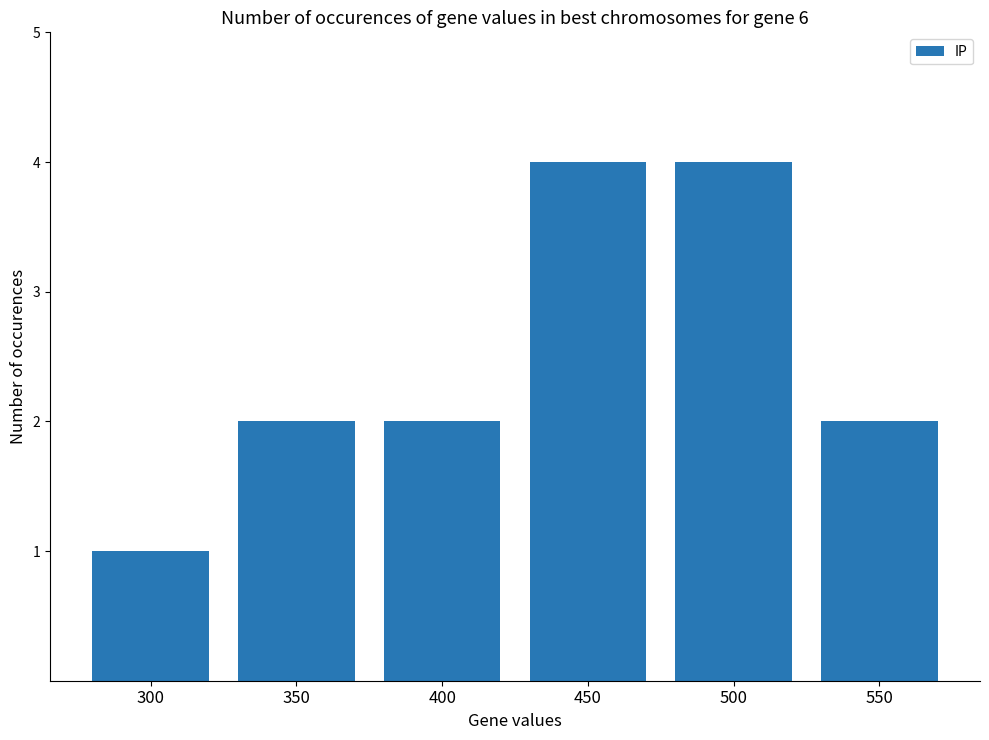

What is the difference between the maximum and minimum values?

3